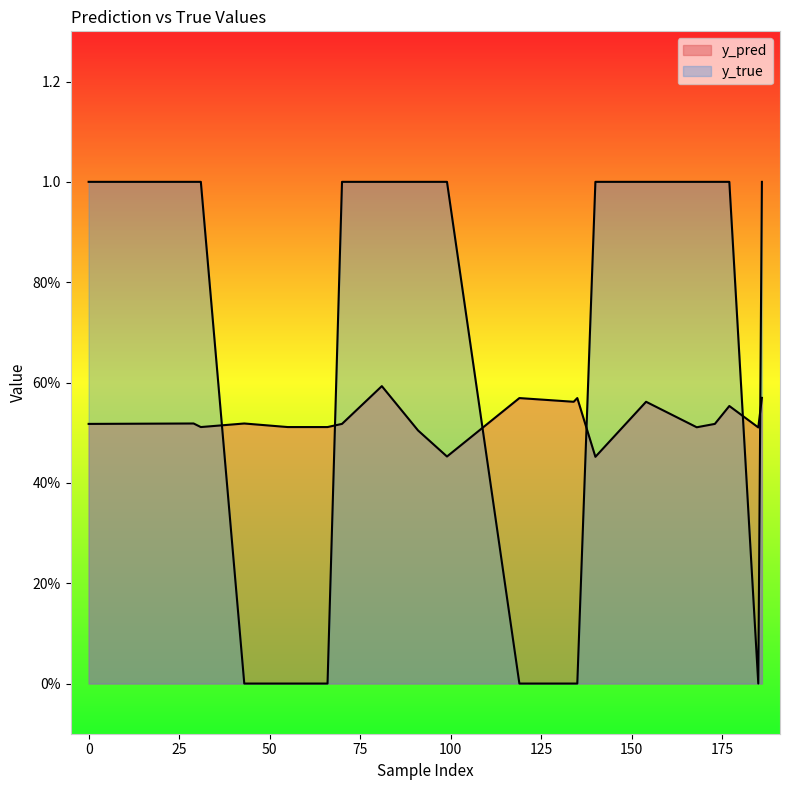

Is the value of y_pred at 99 greater than the value of y_true at 119?

Yes